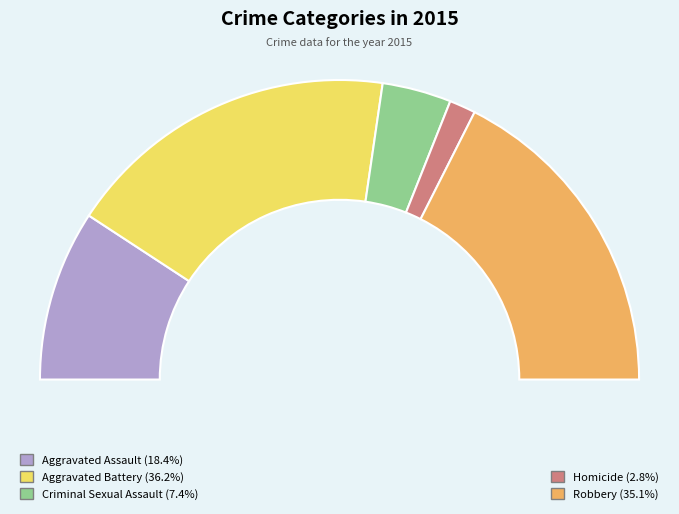

Is there a majority slice in this chart?

No